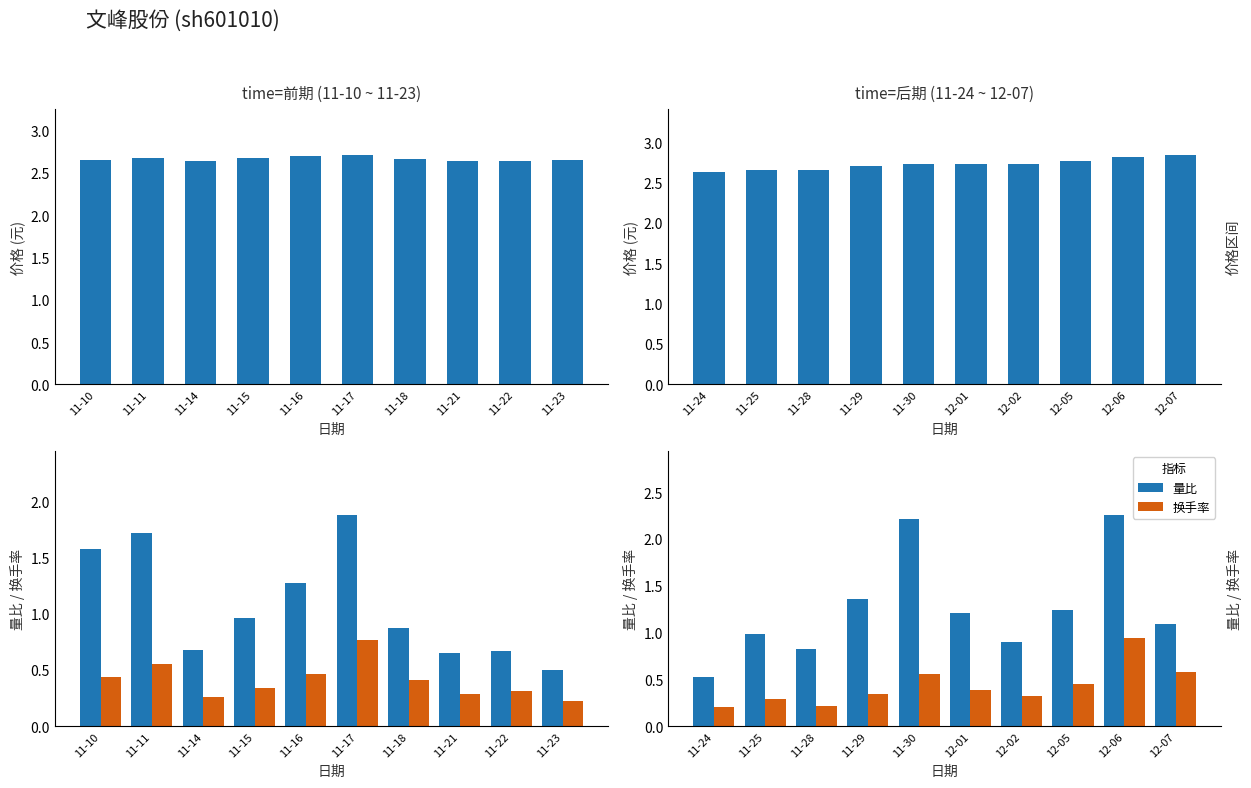

What is the value of the 换手率 bar at the 4th from the left?

0.3